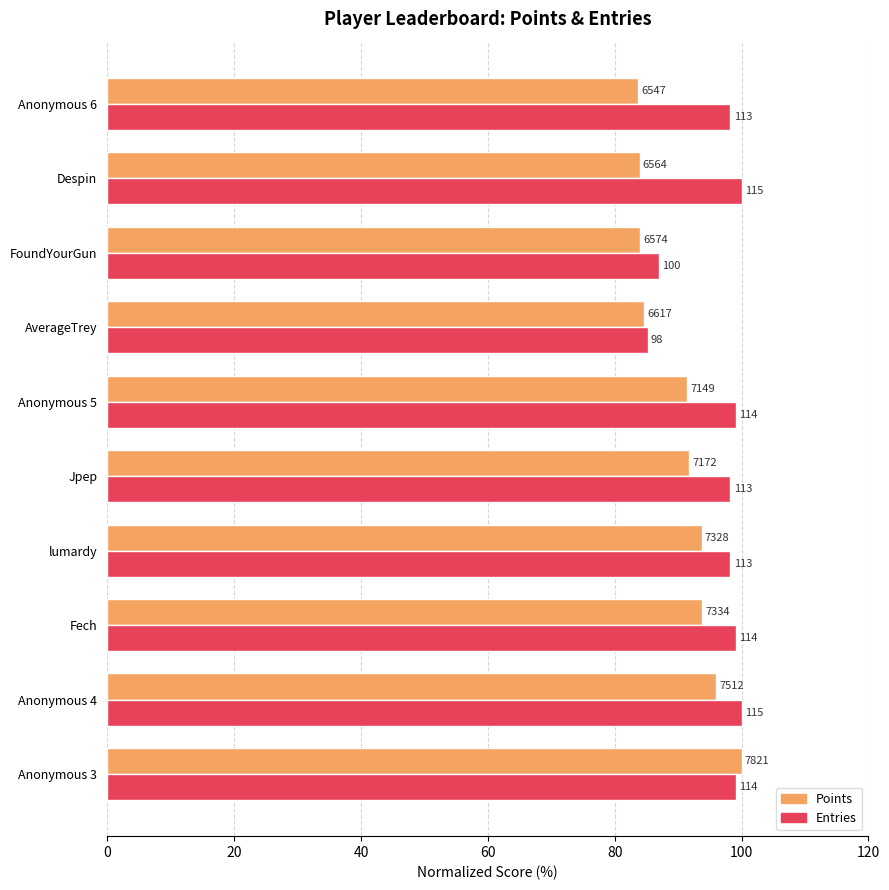

How many series are shown in this chart?

2